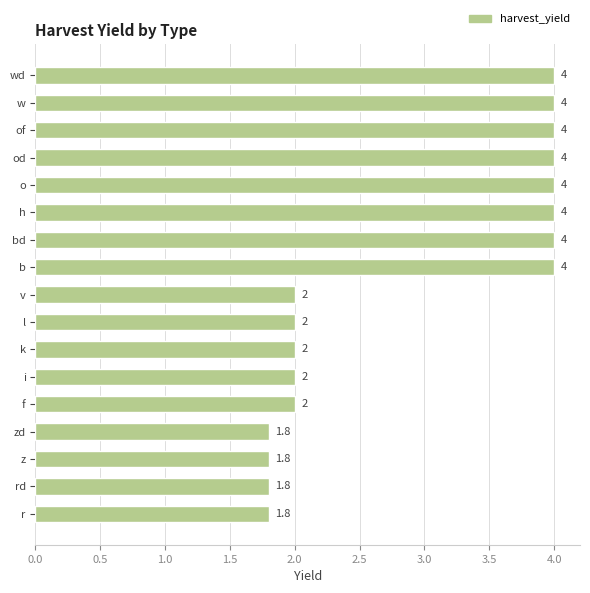

What is the maximum value shown in the chart?

4.0